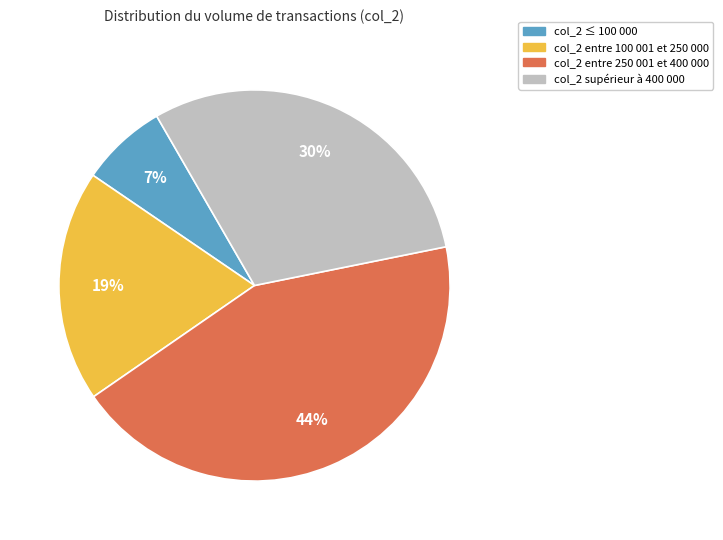

To the nearest percent, what is the average slice percentage?

25%